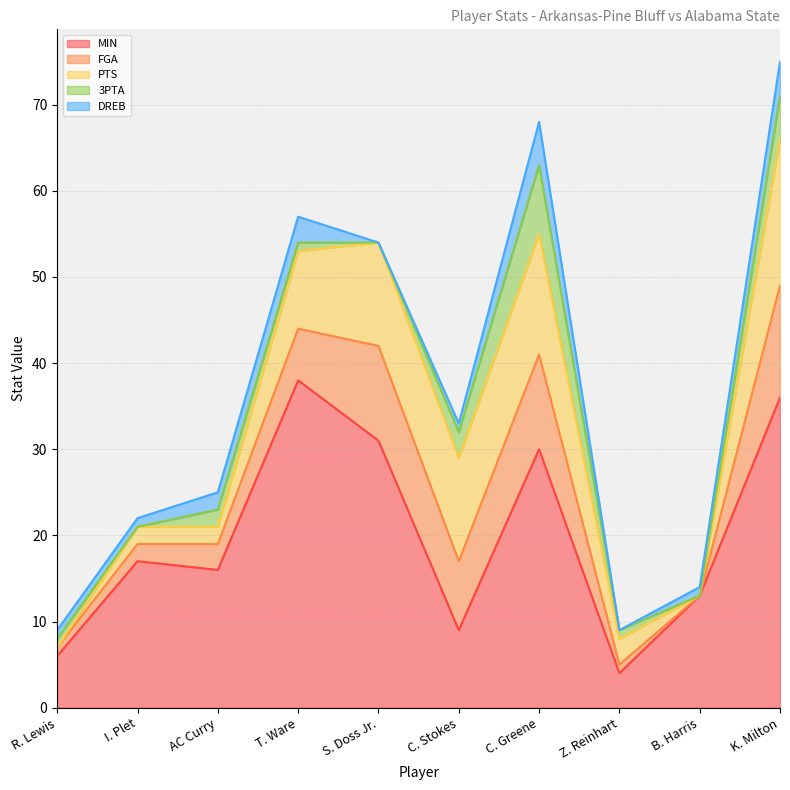

How many interior local peaks does the DREB series have?

2